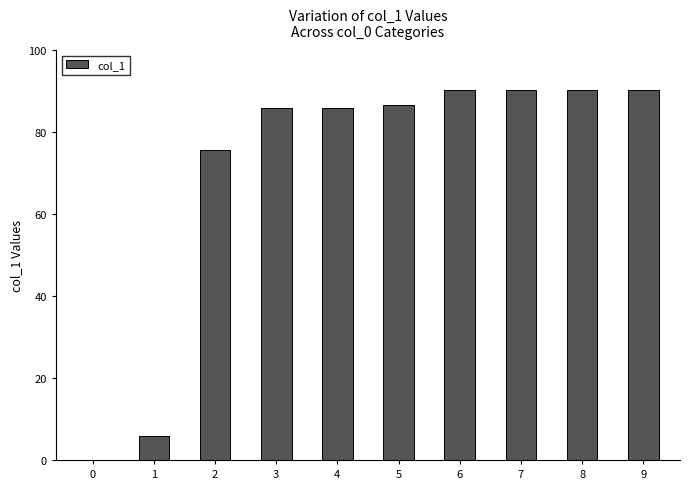

Is it true that the value at 1 is 9.0?

False